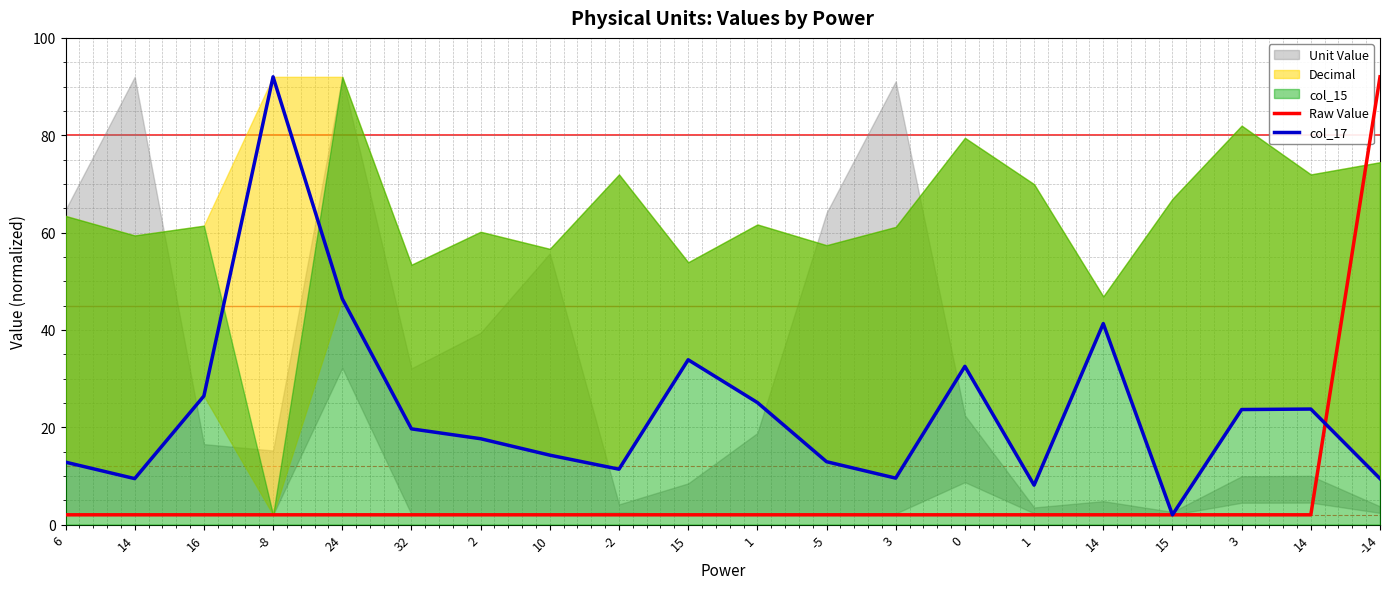

True or false: col_17 has more than 0 points higher than both neighbors.

True